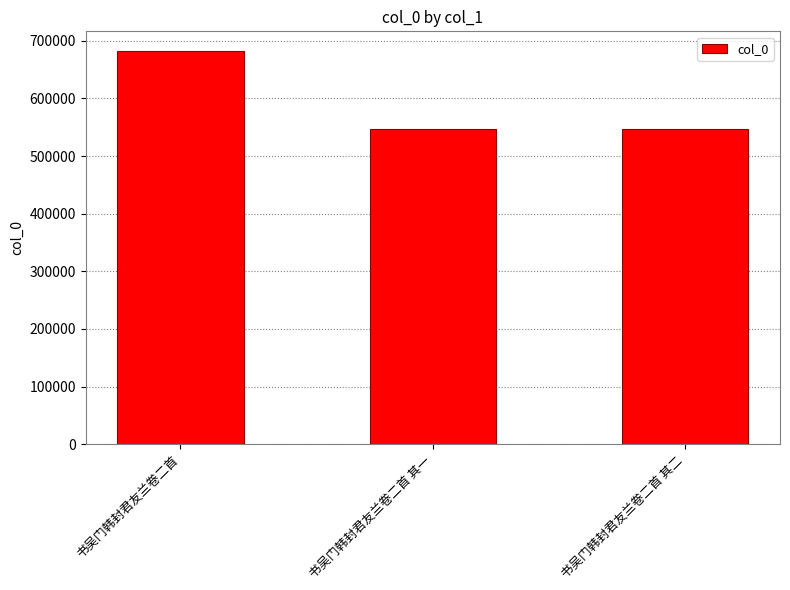

Where is the data nearest to the value 614642?

书吴门韩封君友兰卷二首 其二